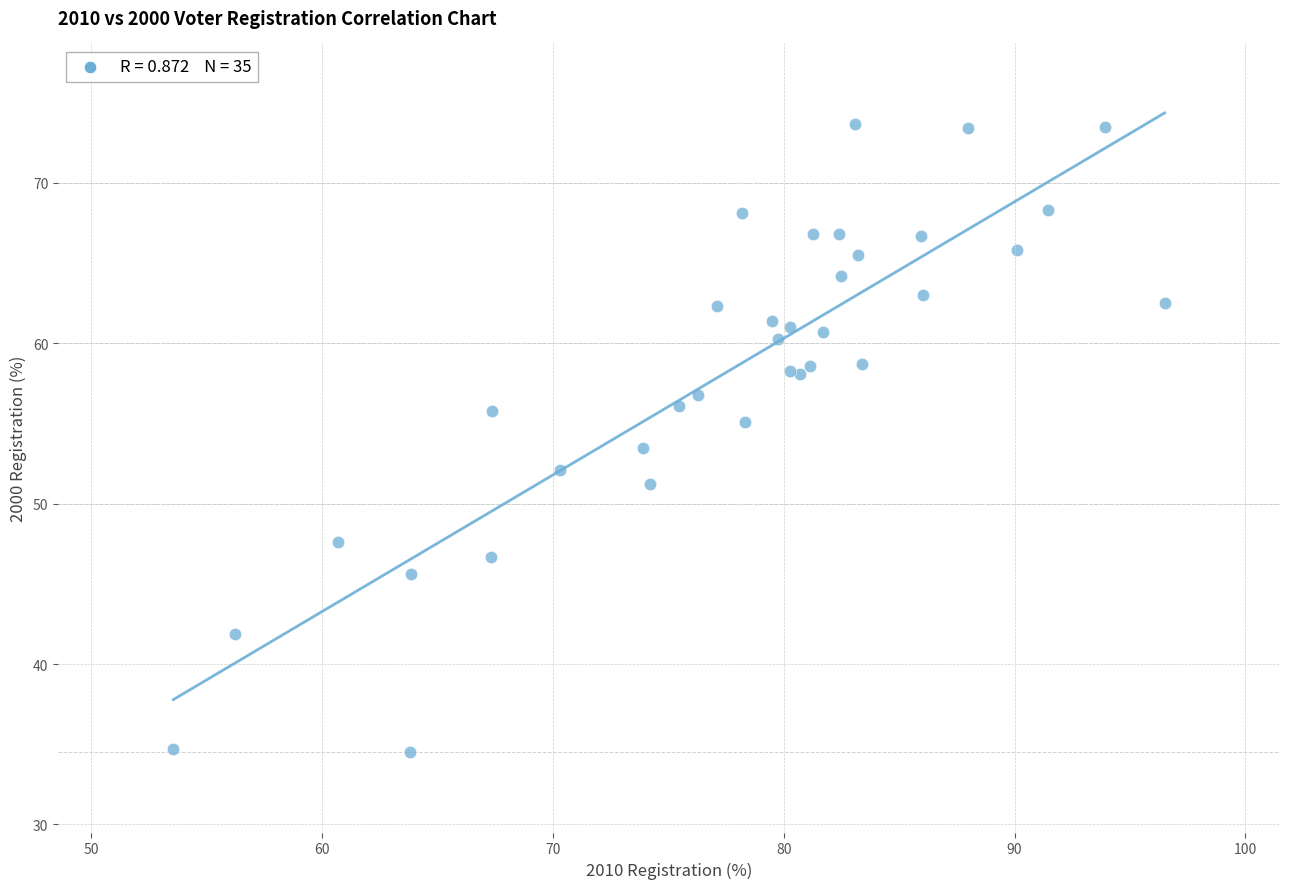

What Y value in the scatter plot is closest to 54?

53.5